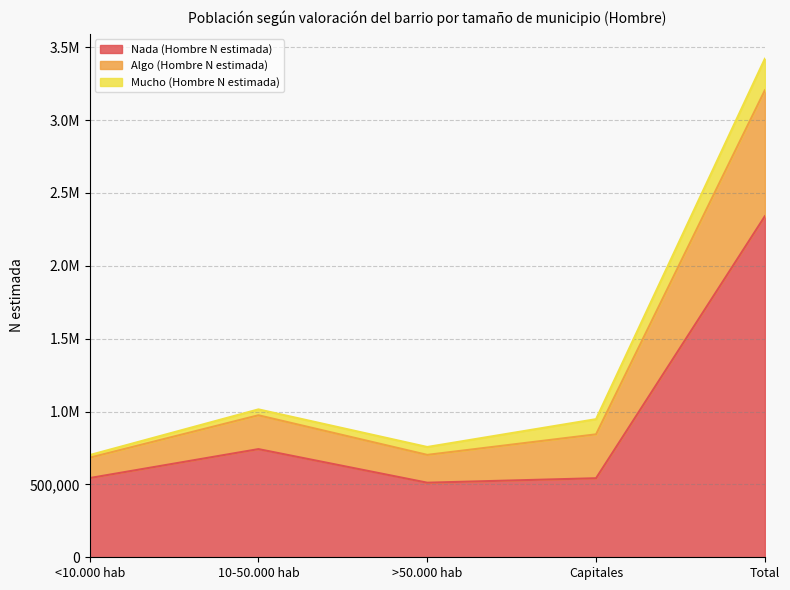

Is it true that Algo (Hombre N estimada) equals 989658 at >50.000 hab?

False